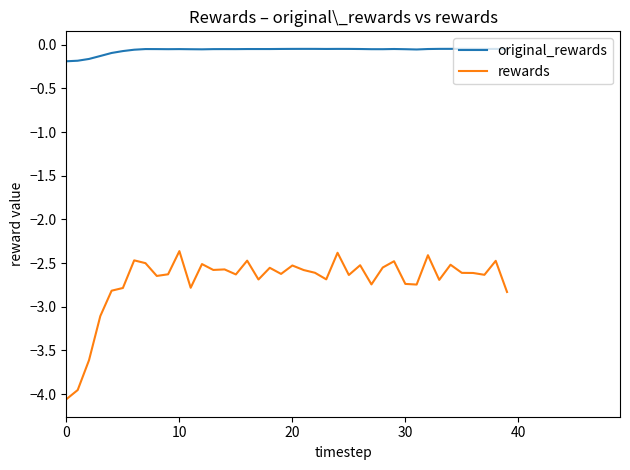

True or false: rewards has more than 0 points higher than both neighbors.

True